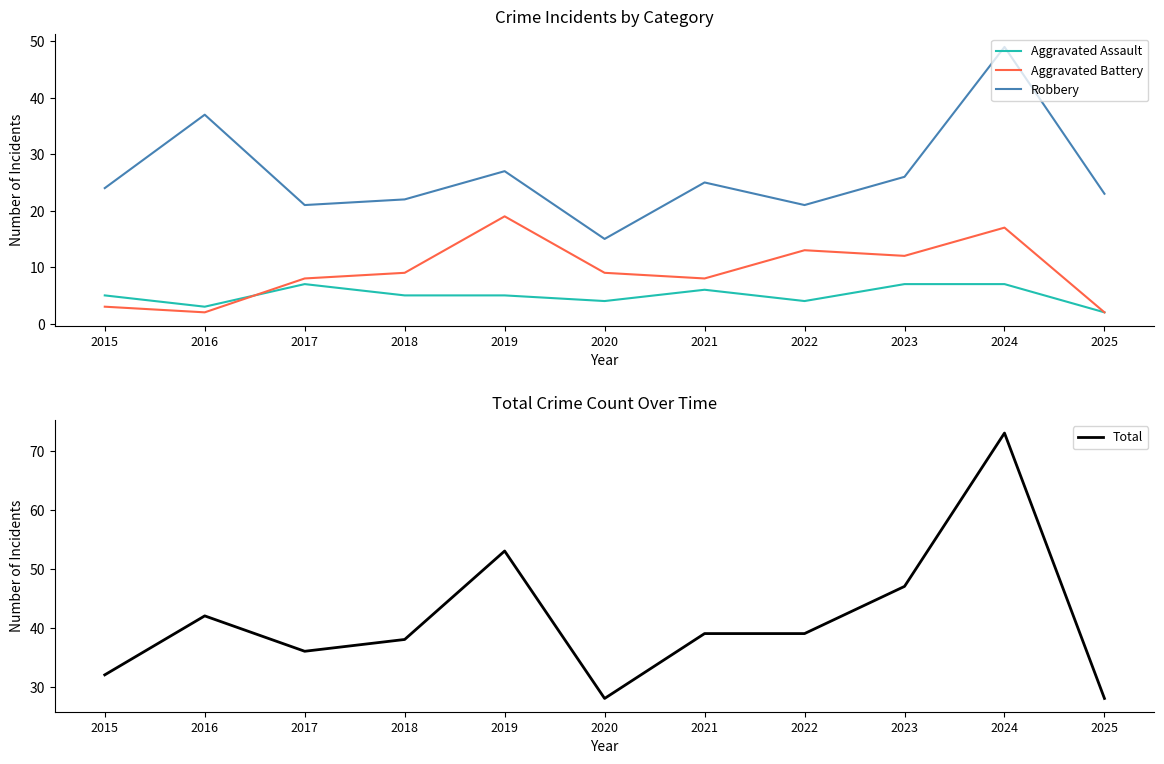

Is it true that Aggravated Battery equals 5 at 2015?

False